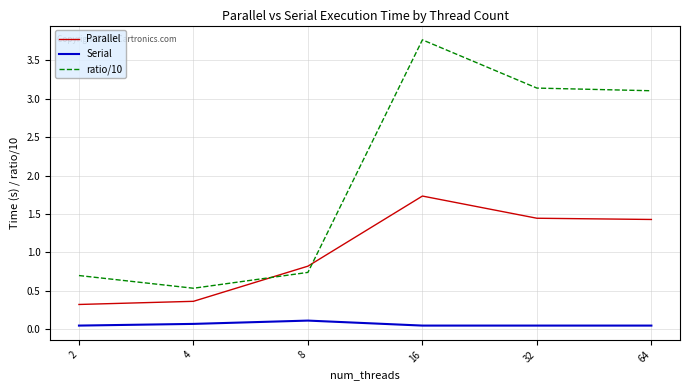

At which label is Parallel closest to 1?

8